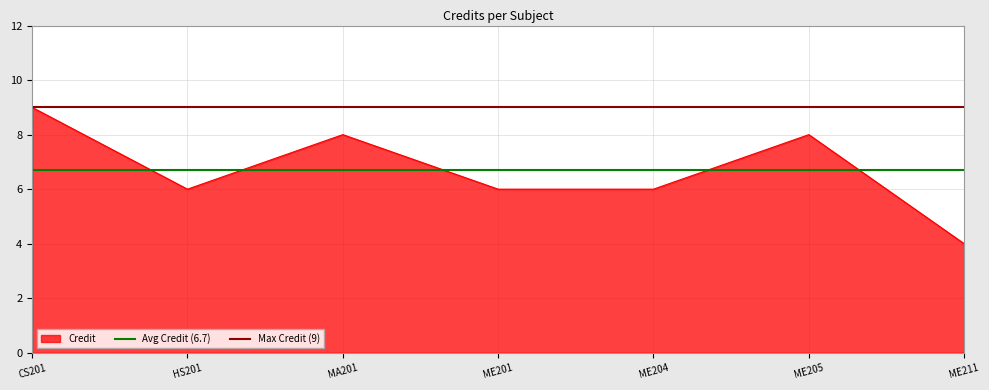

Is it true that Credit equals 13 at MA201?

False